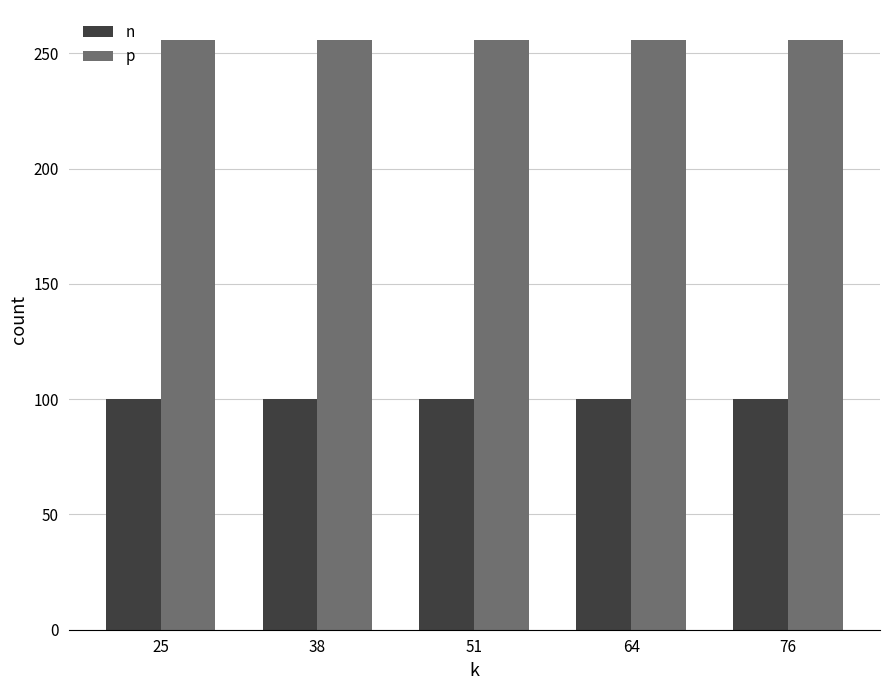

What is the value of the n bar at the 4th from the left?

100